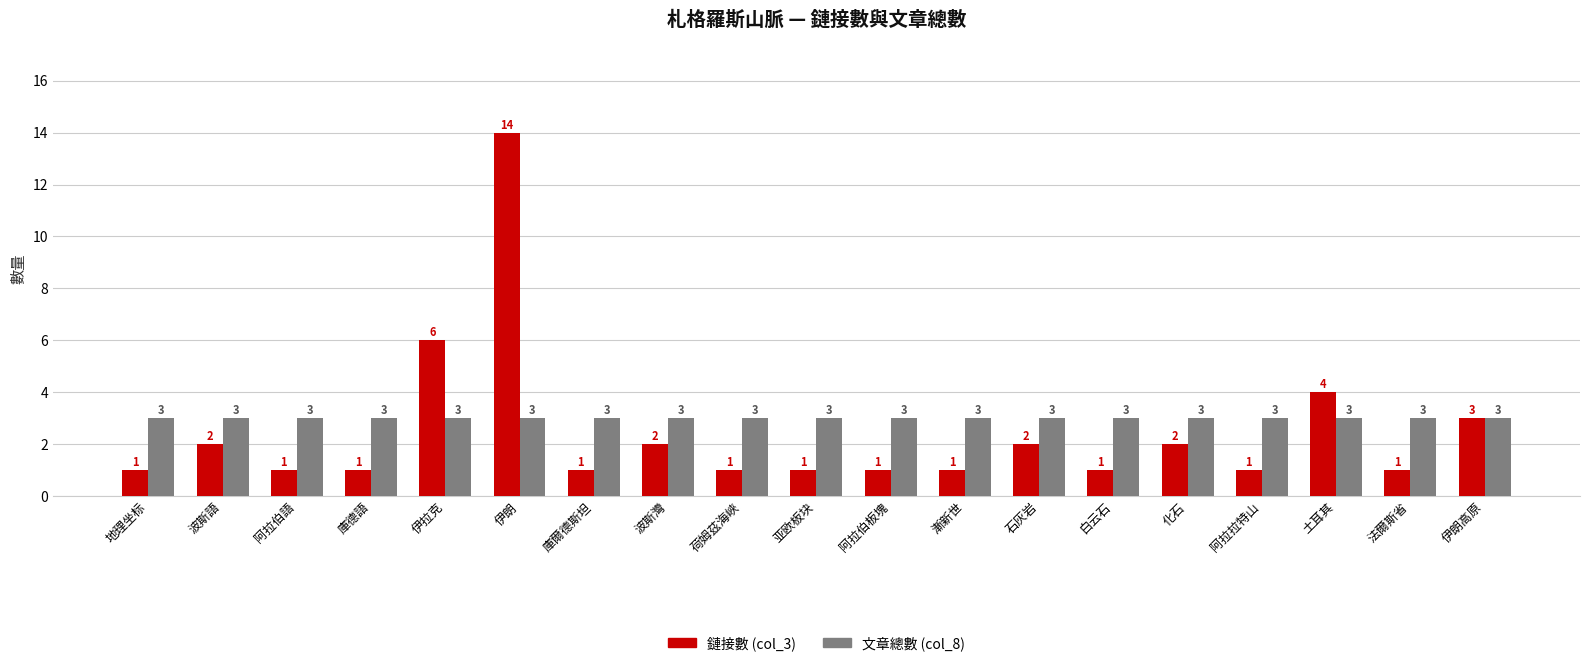

What is the greatest value displayed?

14